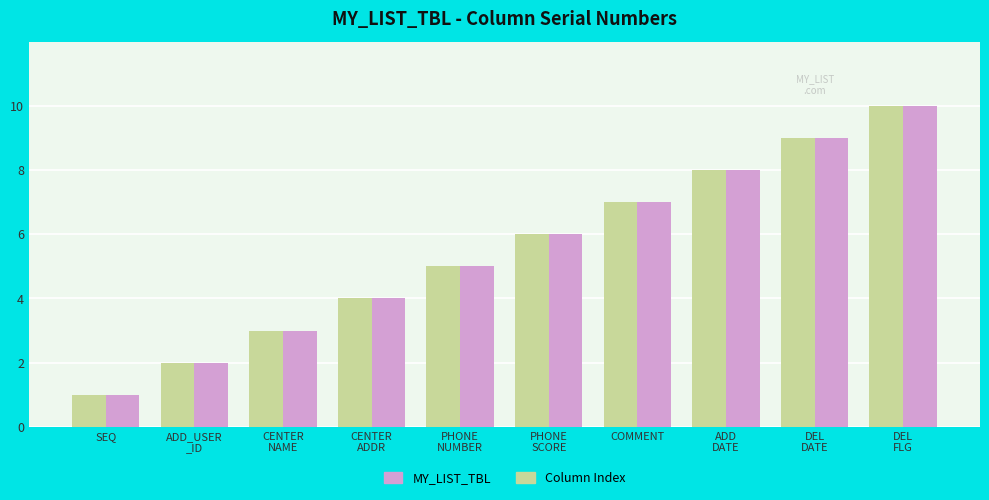

Reading left to right, transcribe all the data shown in this chart.

MY_LIST_TBL: SEQ=1	ADD_USER
_ID=2	CENTER
NAME=3	CENTER
ADDR=4	PHONE
NUMBER=5	PHONE
SCORE=6	COMMENT=7	ADD
DATE=8	DEL
DATE=9	DEL
FLG=10
Column Index: SEQ=1	ADD_USER
_ID=2	CENTER
NAME=3	CENTER
ADDR=4	PHONE
NUMBER=5	PHONE
SCORE=6	COMMENT=7	ADD
DATE=8	DEL
DATE=9	DEL
FLG=10